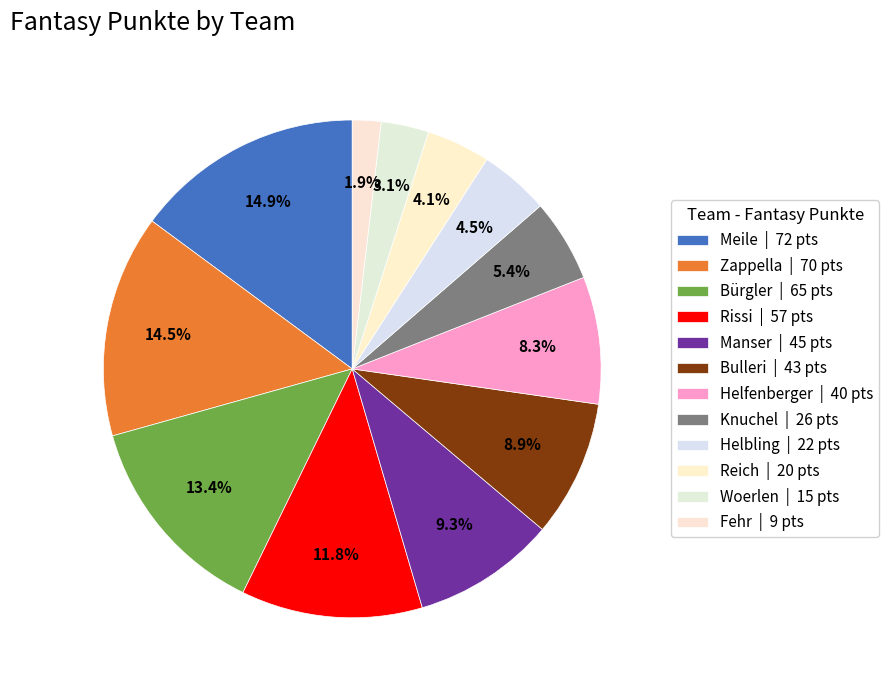

Which slice is the smallest?

Fehr